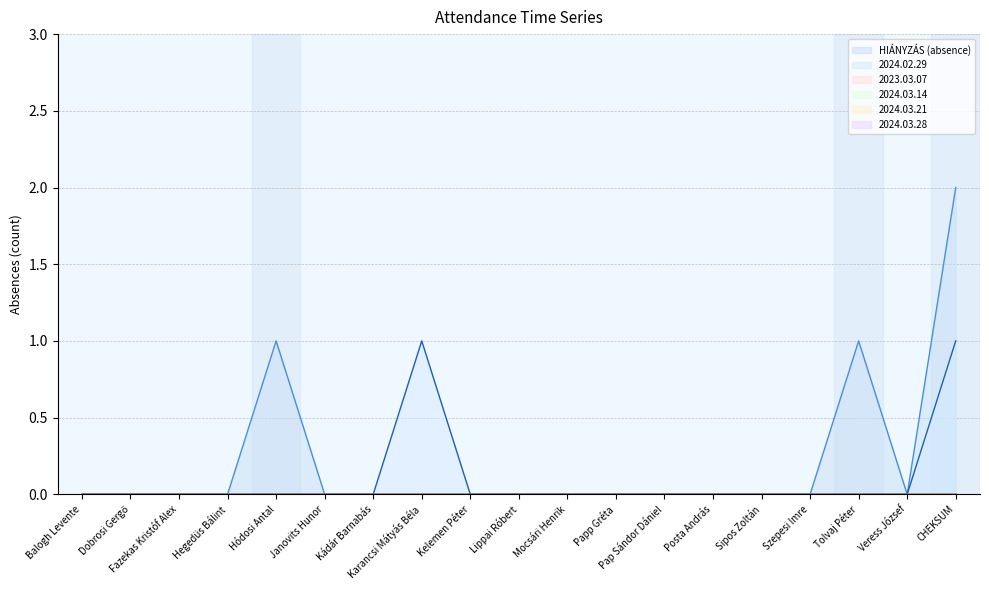

Does the chart have visible grid lines?

Yes